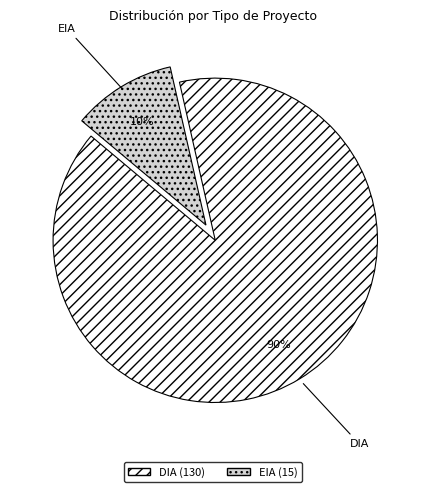

The EIA slice represents 10% of the pie. True or false?

True